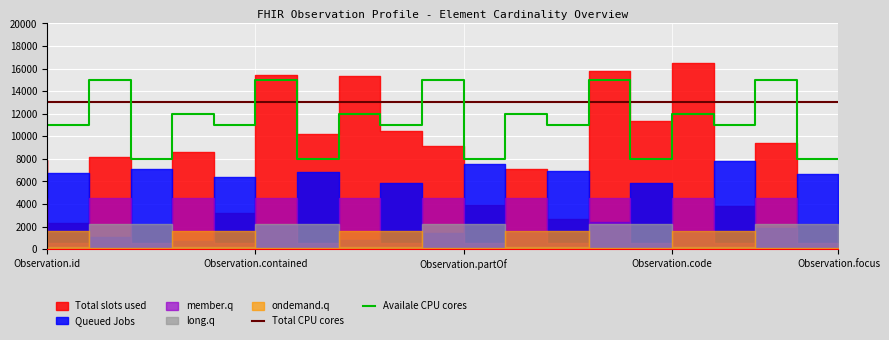

The Total CPU cores series shows 13000 at Observation.contained. True or false?

True